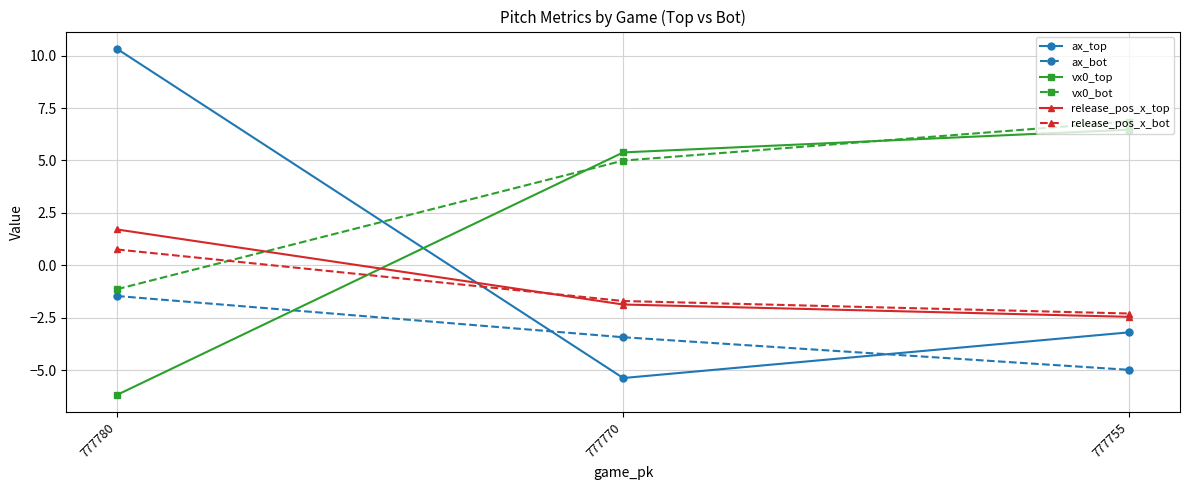

List the labels in order of ax_bot value, largest first.

777780, 777770, 777755